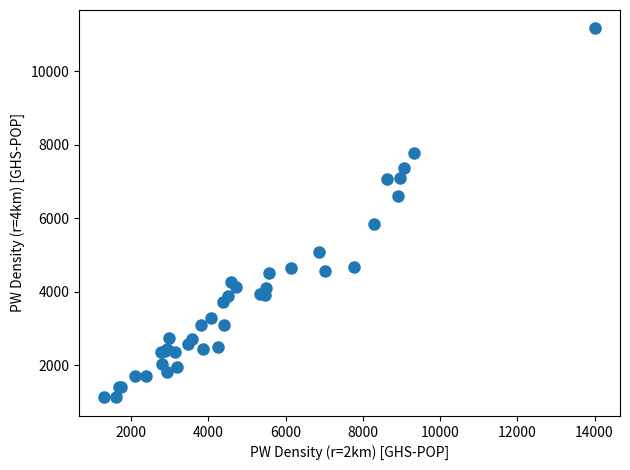

What Y value in the scatter plot is closest to 6144?

5843.3